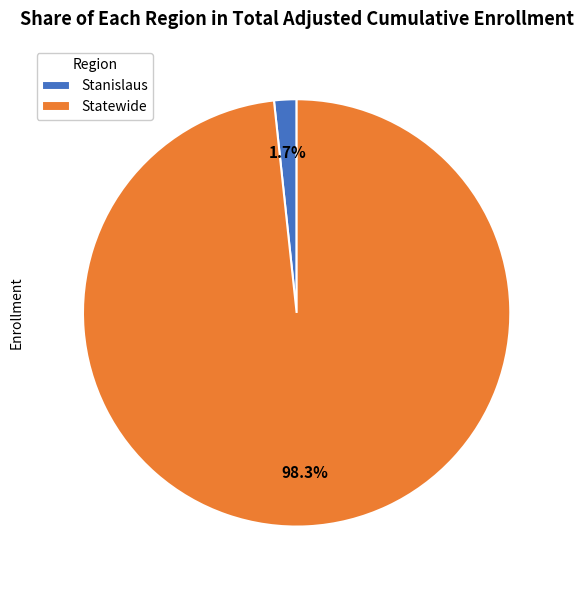

Is it true that Stanislaus is 10% of the pie?

False